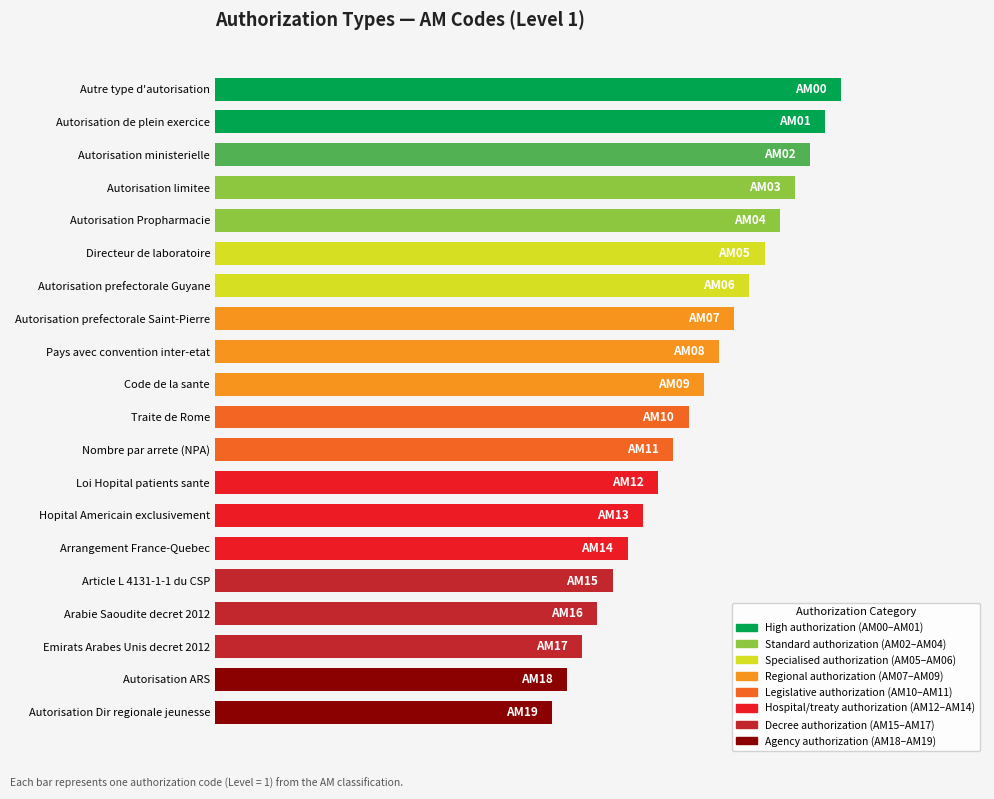

List the labels in order of value, largest first.

Autre type d'autorisation, Autorisation de plein exercice, Autorisation ministerielle, Autorisation limitee, Autorisation Propharmacie, Directeur de laboratoire, Autorisation prefectorale Guyane, Autorisation prefectorale Saint-Pierre, Pays avec convention inter-etat, Code de la sante, Traite de Rome, Nombre par arrete (NPA), Loi Hopital patients sante, Hopital Americain exclusivement, Arrangement France-Quebec, Article L 4131-1-1 du CSP, Arabie Saoudite decret 2012, Emirats Arabes Unis decret 2012, Autorisation ARS, Autorisation Dir regionale jeunesse